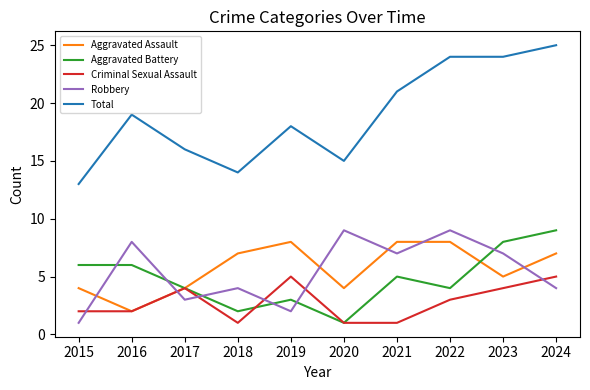

Which series has the largest total across all categories?

Total